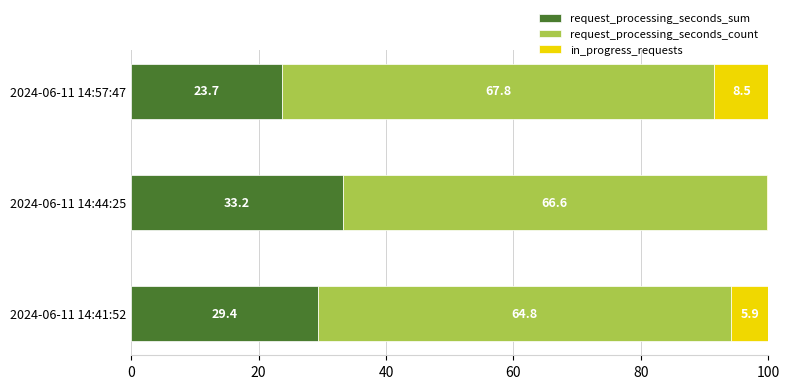

At which label does request_processing_seconds_sum reach its peak?

2024-06-11 14:44:25